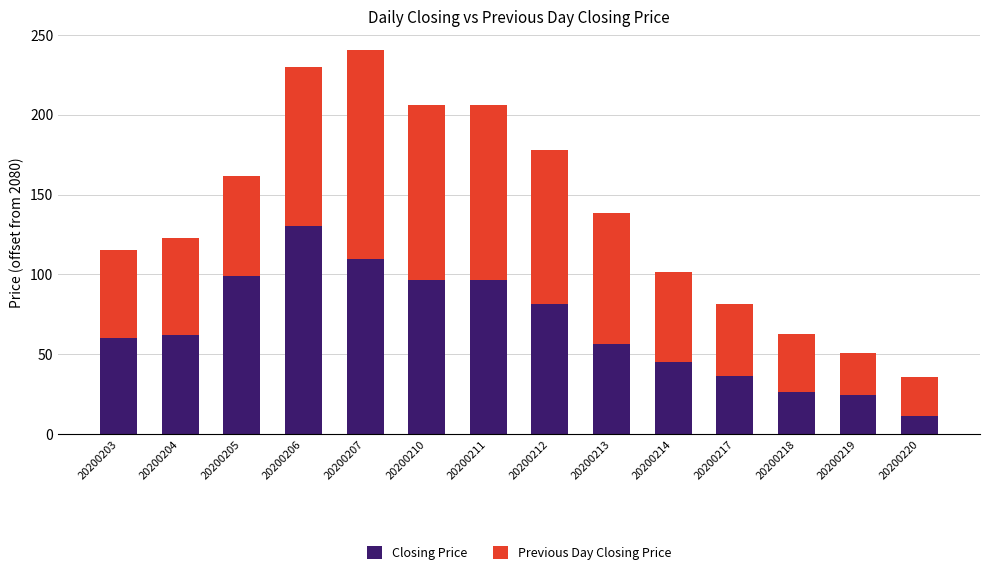

Which category has the highest value in the Closing Price series?

20200206